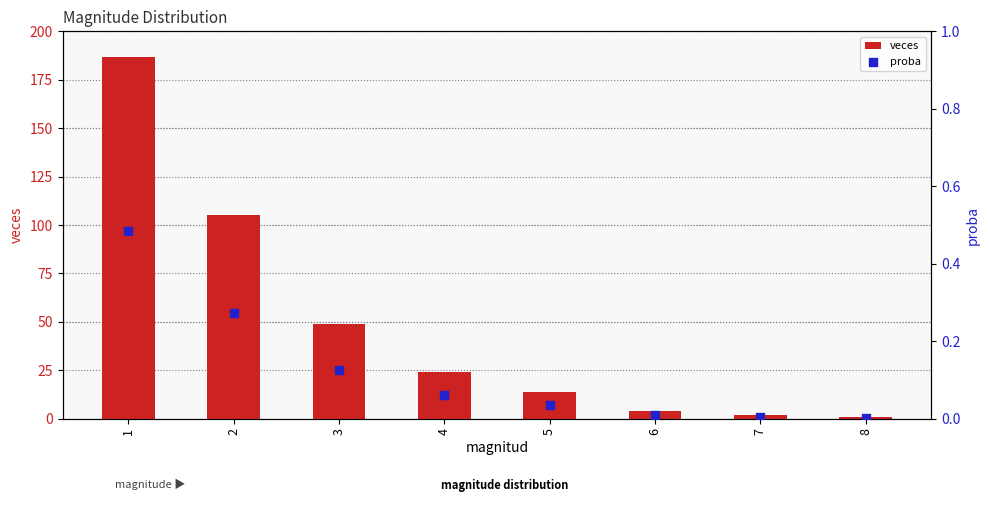

At which category is the sum across all series the highest?

1